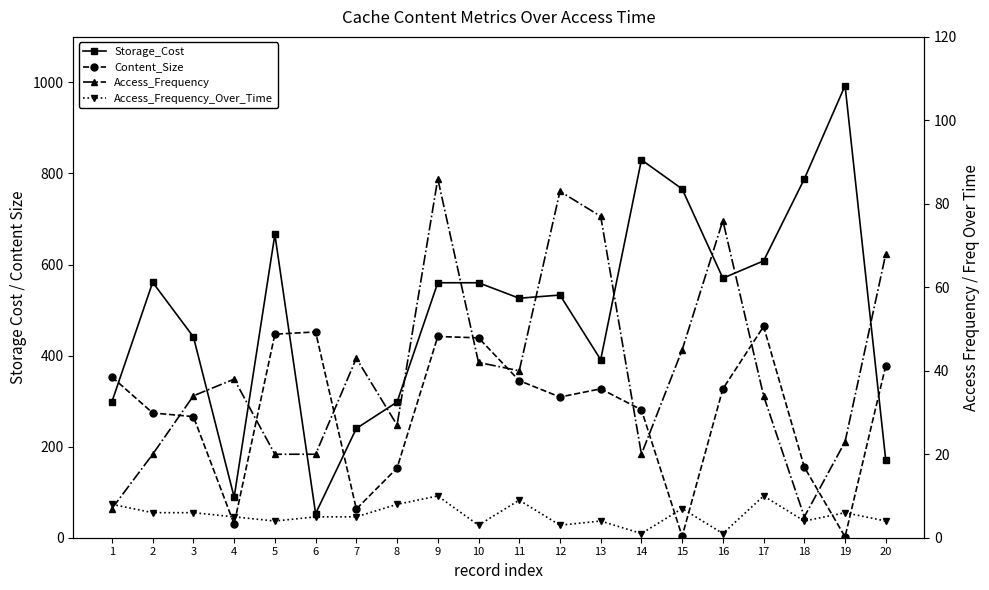

Count the Access_Frequency_Over_Time values in the range 4 to 8.

13